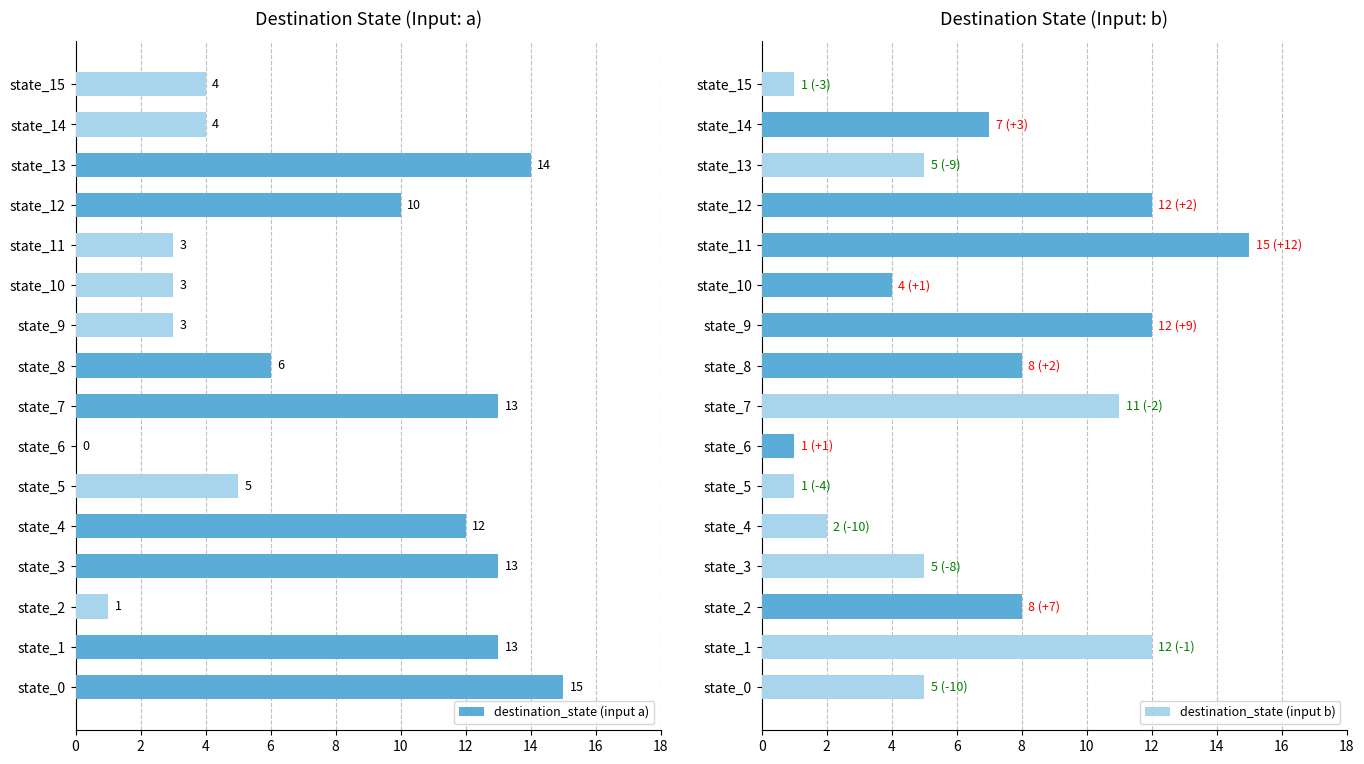

The value of destination_state (input b) at state_8 is 2. True or false?

False